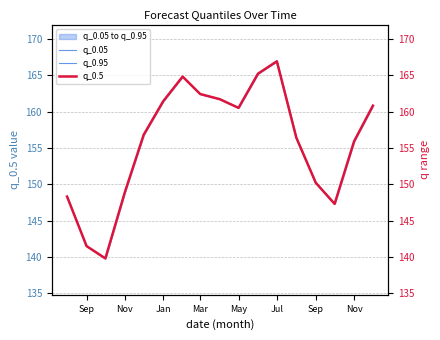

At which category is the sum across all series the highest?

Jul